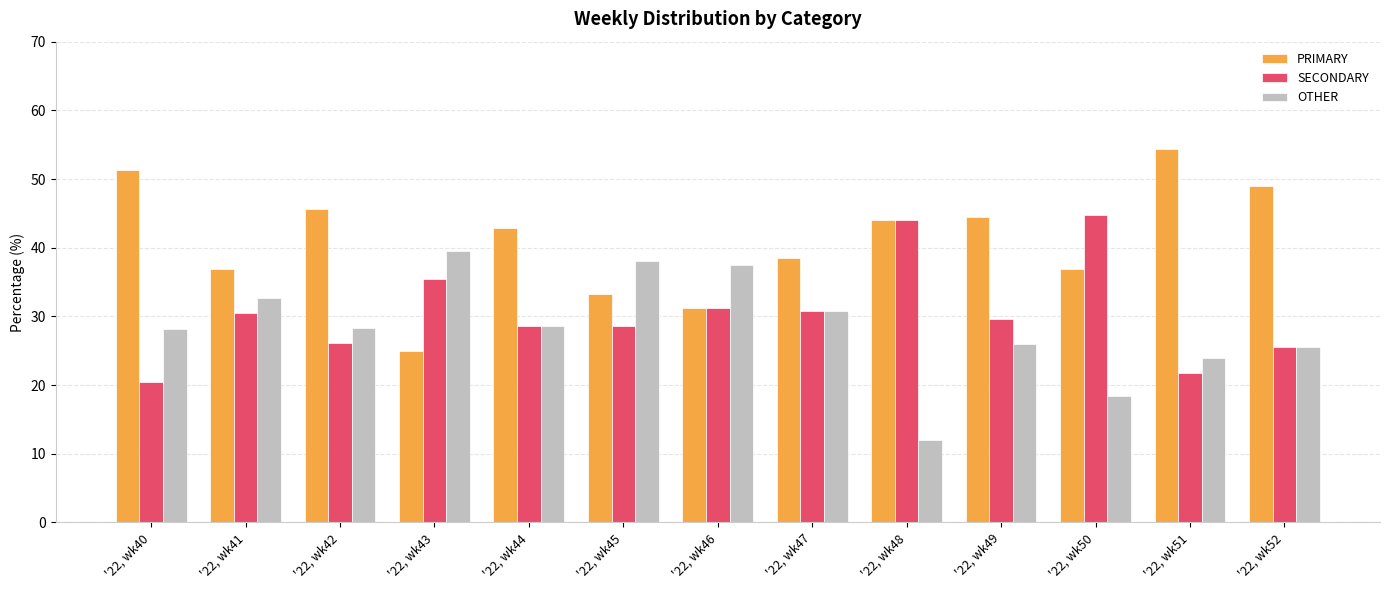

What is the total value across all series at '22, wk47?

100.0